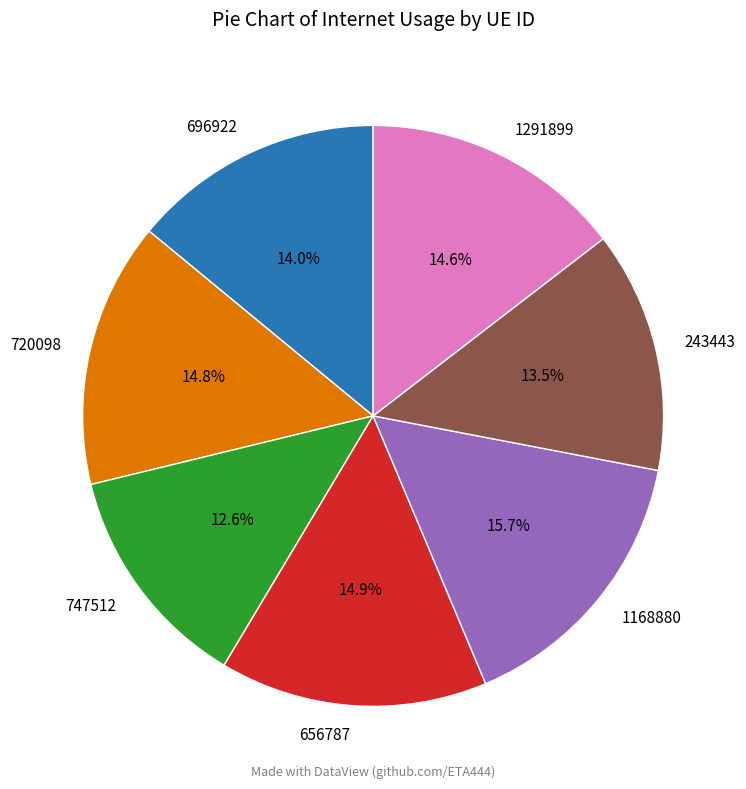

True or false: 1168880 accounts for 3% of the total.

False